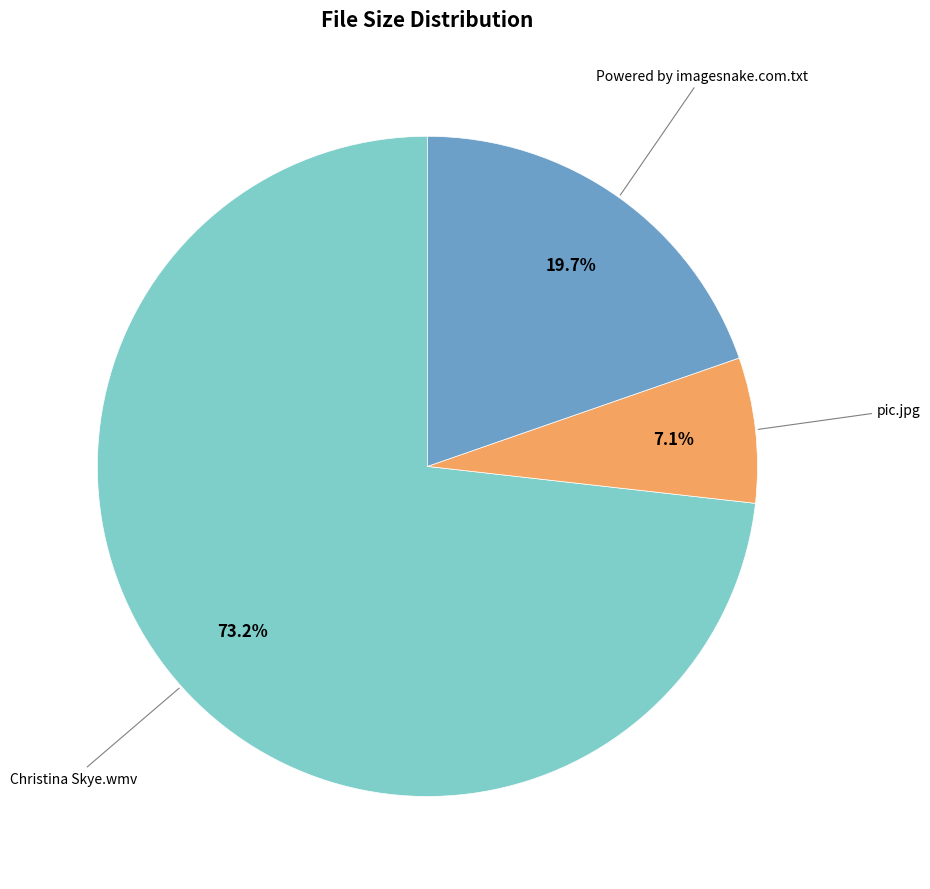

Does any single category account for the majority?

Yes